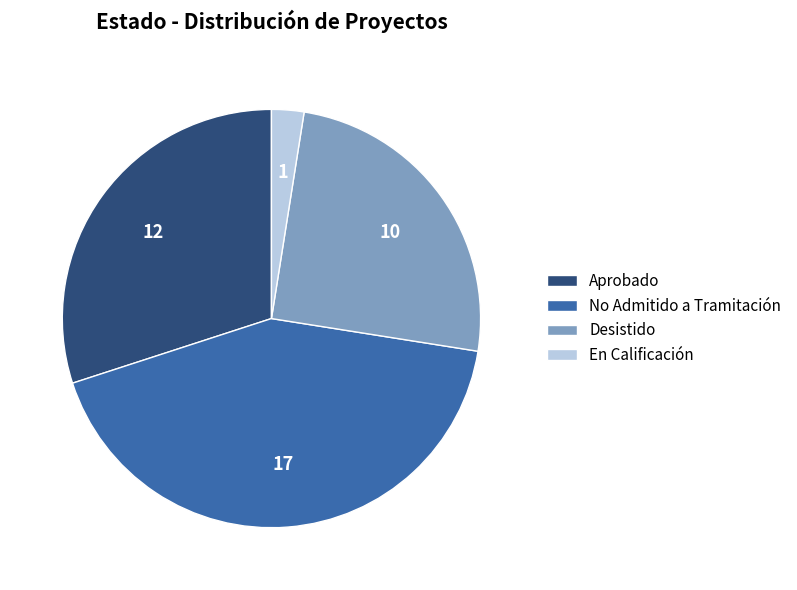

The En Calificación slice represents 15% of the pie. True or false?

False